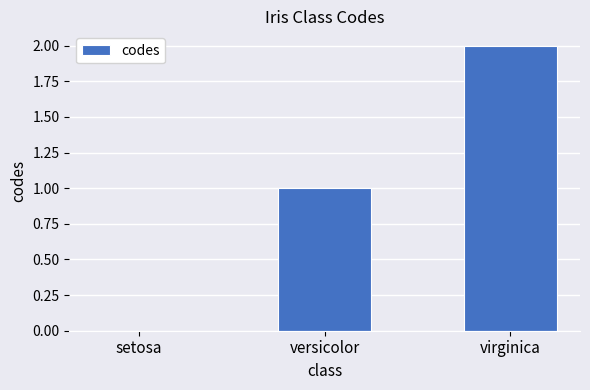

How many positive values are there?

2